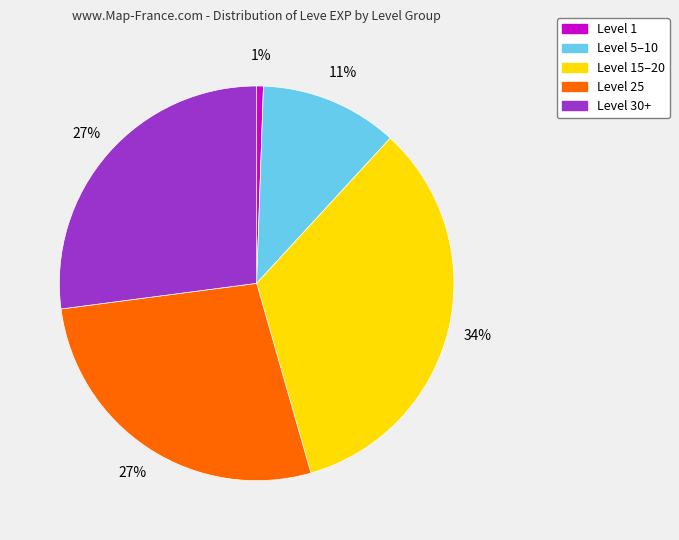

To the nearest percent, what is the combined percentage of Level 1 and Level 30+?

28%